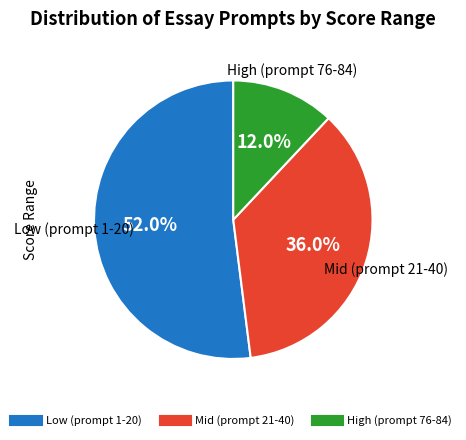

Does any single category account for the majority?

Yes